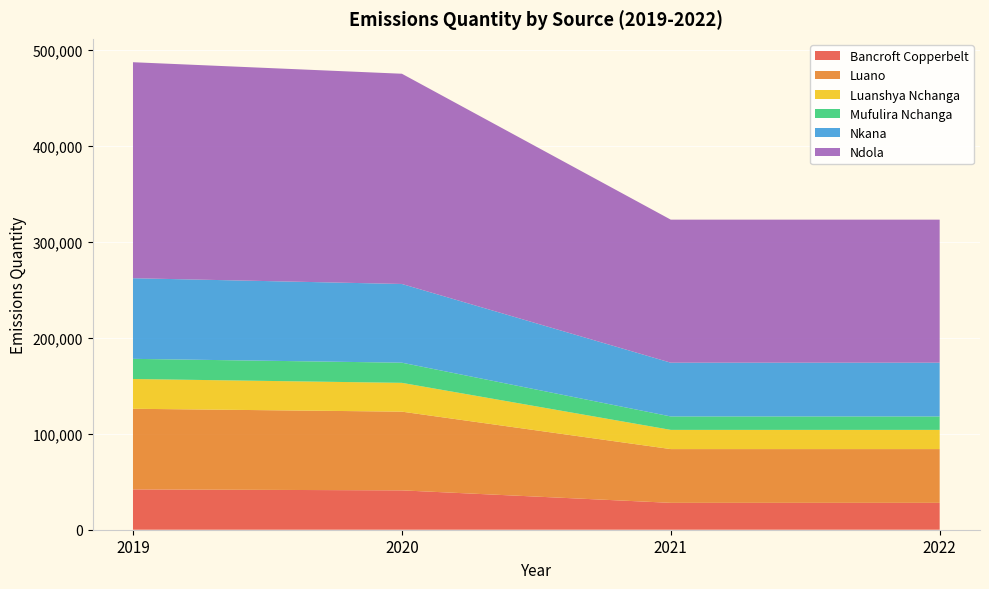

Reading left to right, what are all the values shown in this chart?

Bancroft Copperbelt: 42000	41000	28000	28000
Luano: 84000	82000	56000	56000
Luanshya Nchanga: 31000	30000	20000	20000
Mufulira Nchanga: 21000	21000	14000	14000
Nkana: 84000	82000	56000	56000
Ndola: 225000	219000	149000	149000